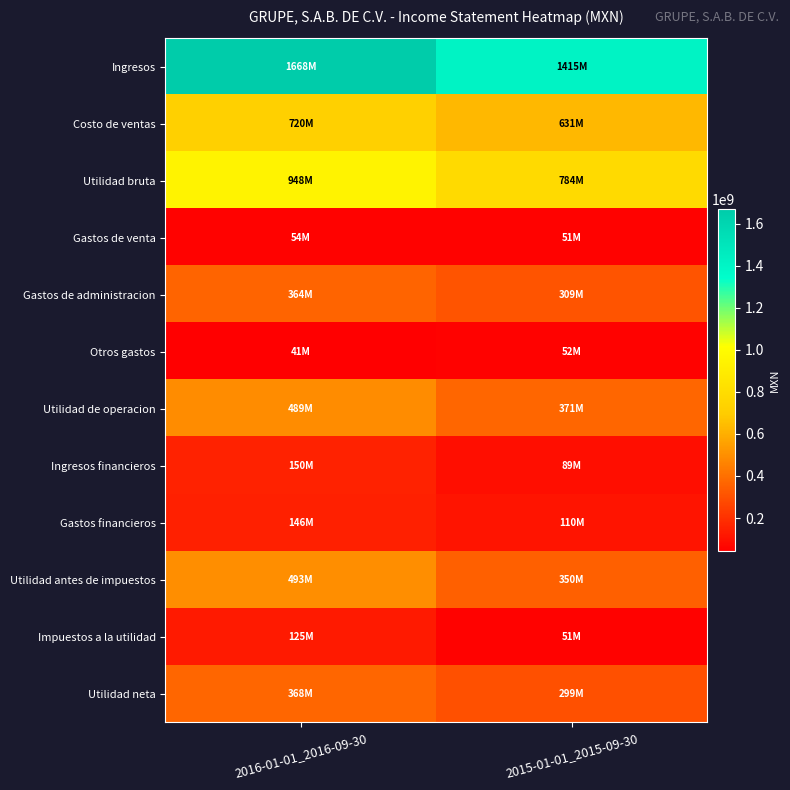

Reading right to left, list all the values displayed in this chart.

Ingresos: 2015-01-01_2015-09-30=1414915000	2016-01-01_2016-09-30=1667703000
Costo de ventas: 2015-01-01_2015-09-30=631317000	2016-01-01_2016-09-30=719755000
Utilidad bruta: 2015-01-01_2015-09-30=783598000	2016-01-01_2016-09-30=947948000
Gastos de venta: 2015-01-01_2015-09-30=51331000	2016-01-01_2016-09-30=53500000
Gastos de administracion: 2015-01-01_2015-09-30=309434000	2016-01-01_2016-09-30=364118000
Otros gastos: 2015-01-01_2015-09-30=51737000	2016-01-01_2016-09-30=41421000
Utilidad de operacion: 2015-01-01_2015-09-30=371096000	2016-01-01_2016-09-30=488909000
Ingresos financieros: 2015-01-01_2015-09-30=89264000	2016-01-01_2016-09-30=150358000
Gastos financieros: 2015-01-01_2015-09-30=110031000	2016-01-01_2016-09-30=146036000
Utilidad antes de impuestos: 2015-01-01_2015-09-30=350329000	2016-01-01_2016-09-30=493231000
Impuestos a la utilidad: 2015-01-01_2015-09-30=50874000	2016-01-01_2016-09-30=124966000
Utilidad neta: 2015-01-01_2015-09-30=299455000	2016-01-01_2016-09-30=368265000